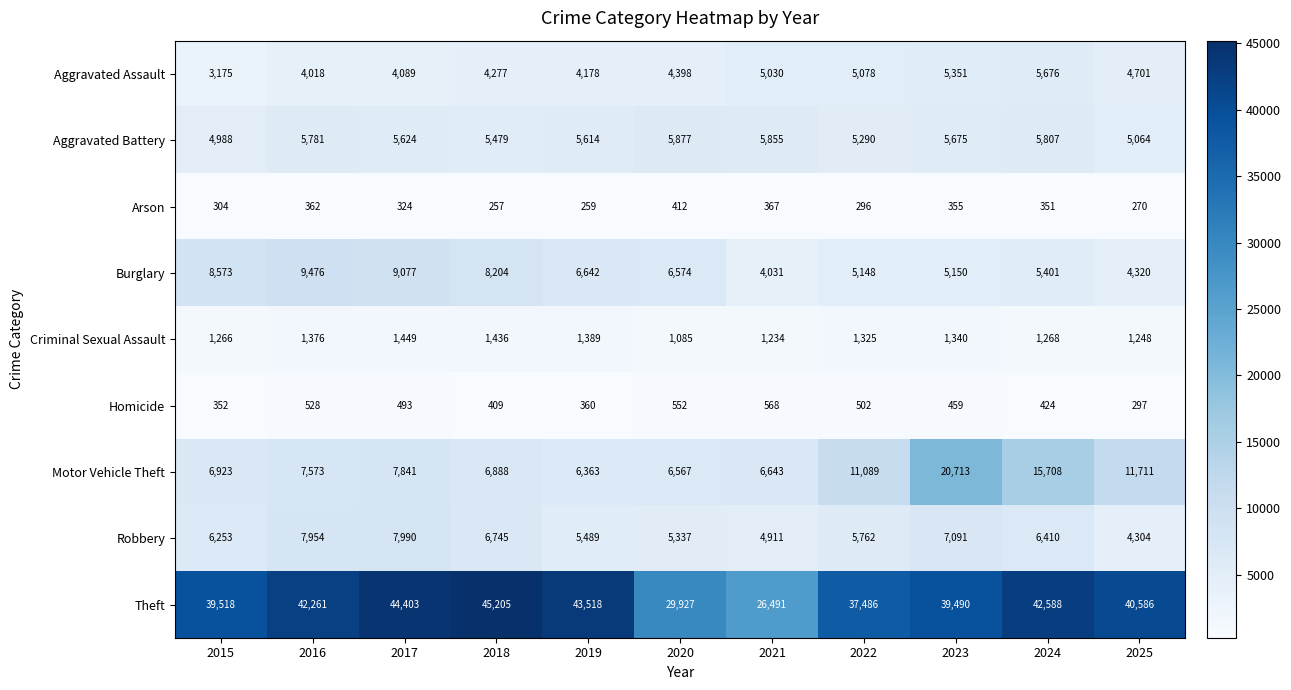

At which label is Criminal Sexual Assault closest to 1267?

2015